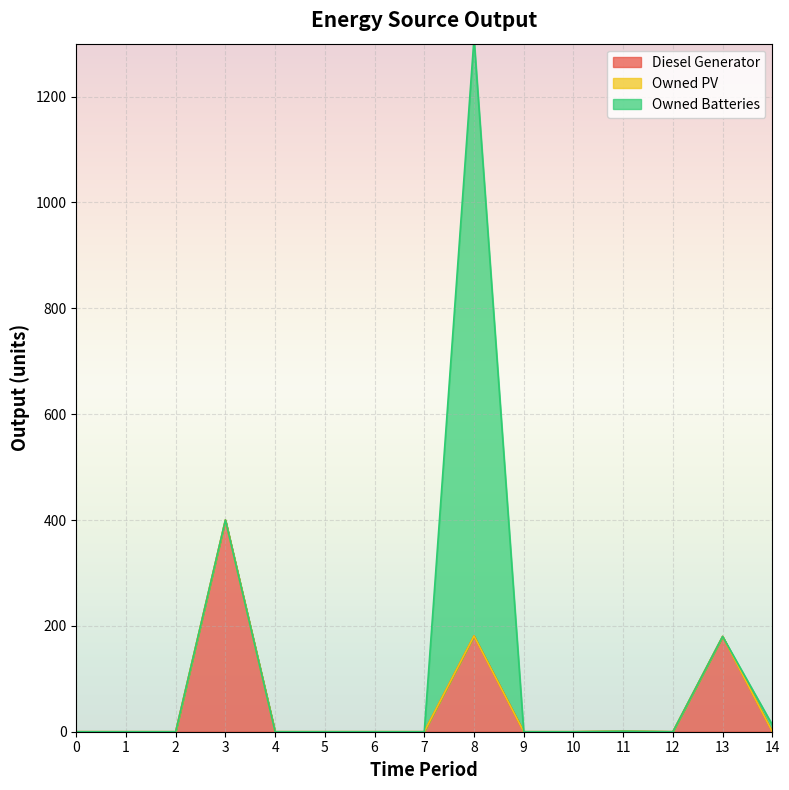

What are all the series names shown in the legend?

Diesel Generator, Owned PV, Owned Batteries